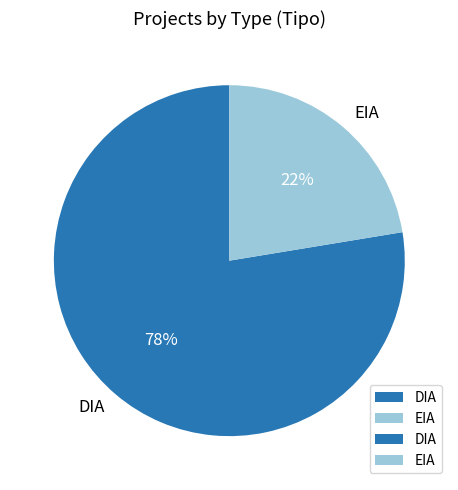

What is the smallest slice in the pie chart?

EIA